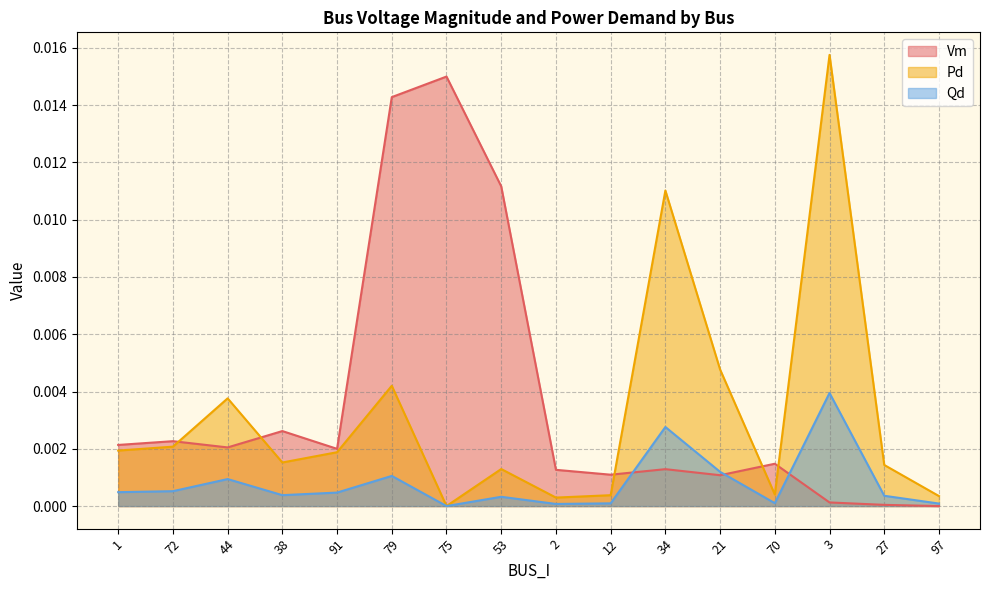

How many lines are shown in the chart?

3